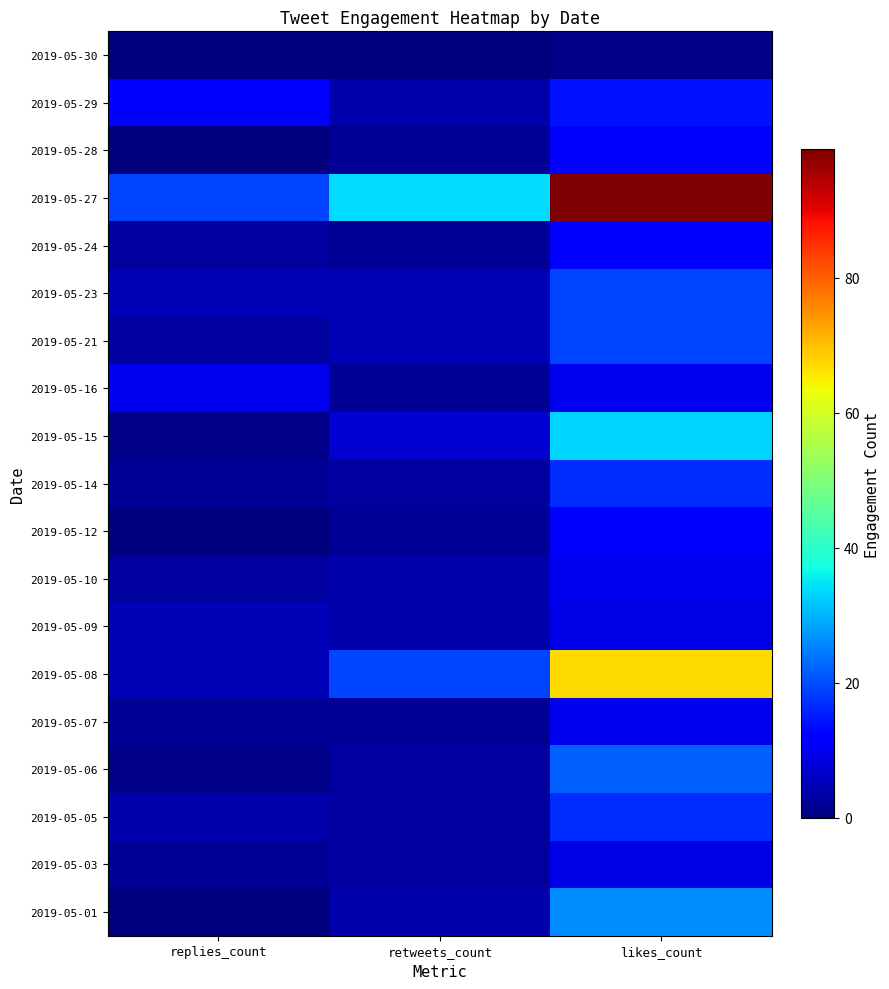

What is the total value across all series at retweets_count?

108